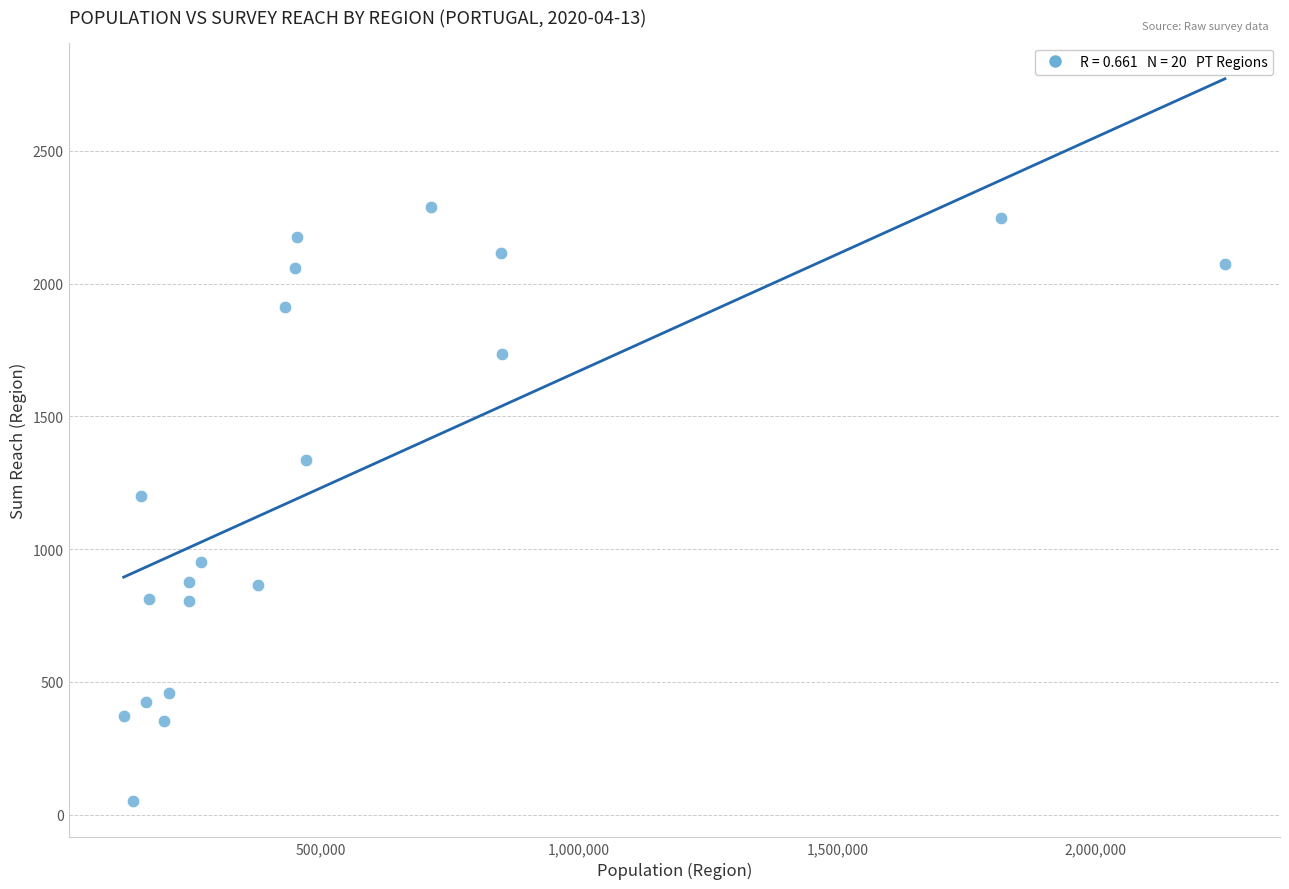

What Y value in the scatter plot is closest to 1169?

1201